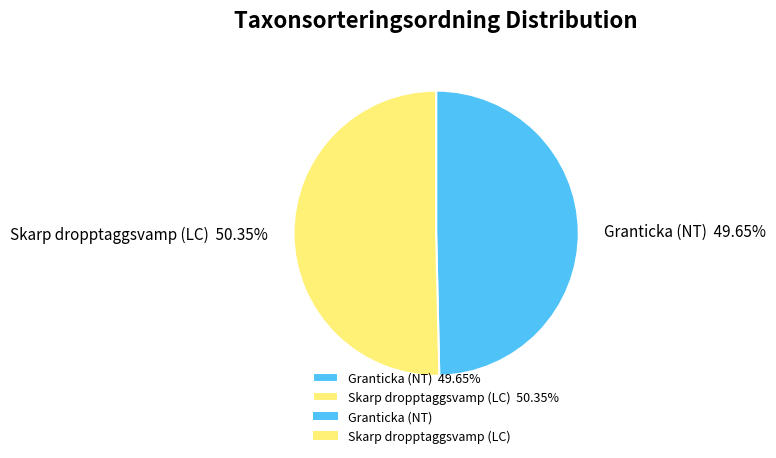

To the nearest percent, what is the average slice percentage?

50%